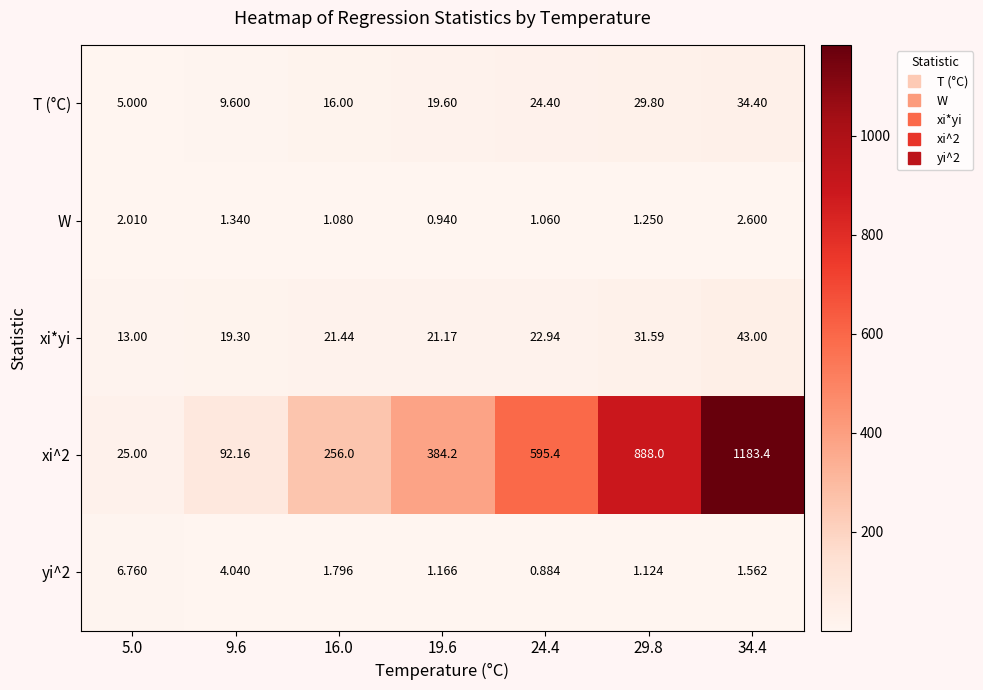

Is the value of W at 19.6 greater than the value of T (°C) at 19.6?

No